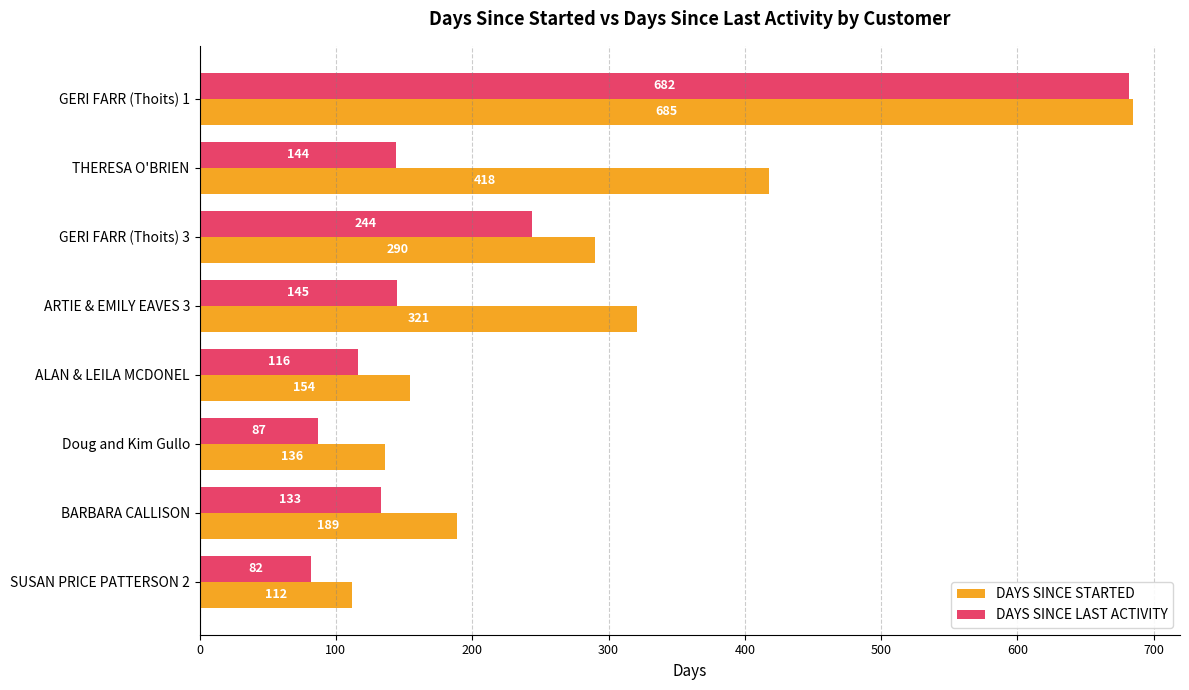

How many data points does each series have?

8